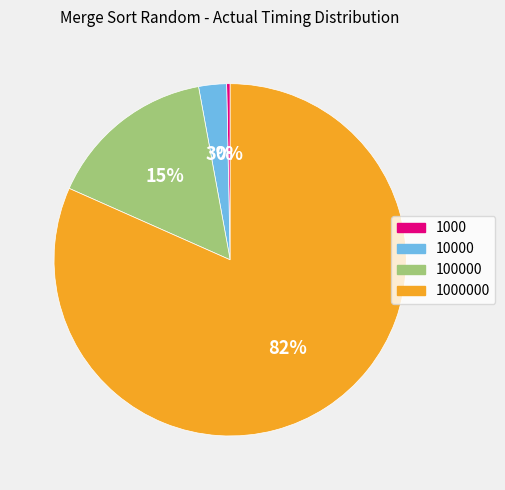

True or false: 10000 accounts for 3% of the total.

True